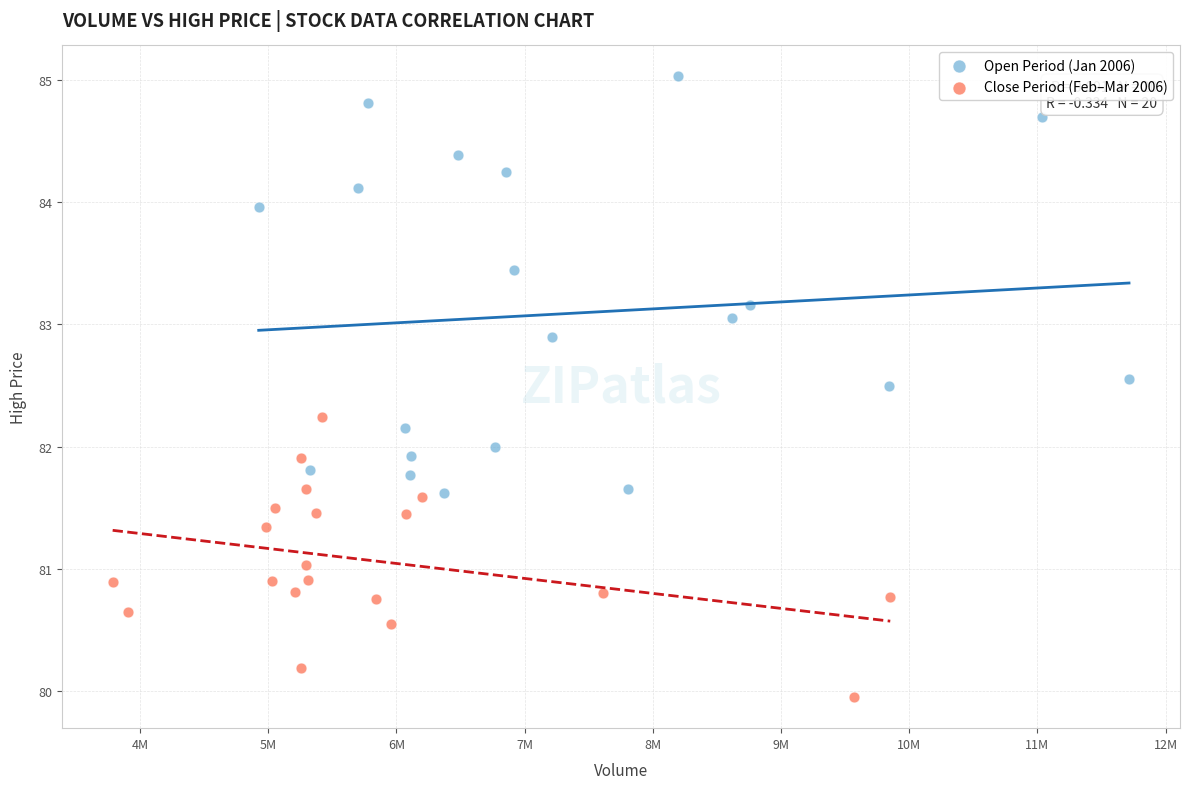

What are all the series names shown in the legend?

Open Period (Jan 2006), Close Period (Feb–Mar 2006)